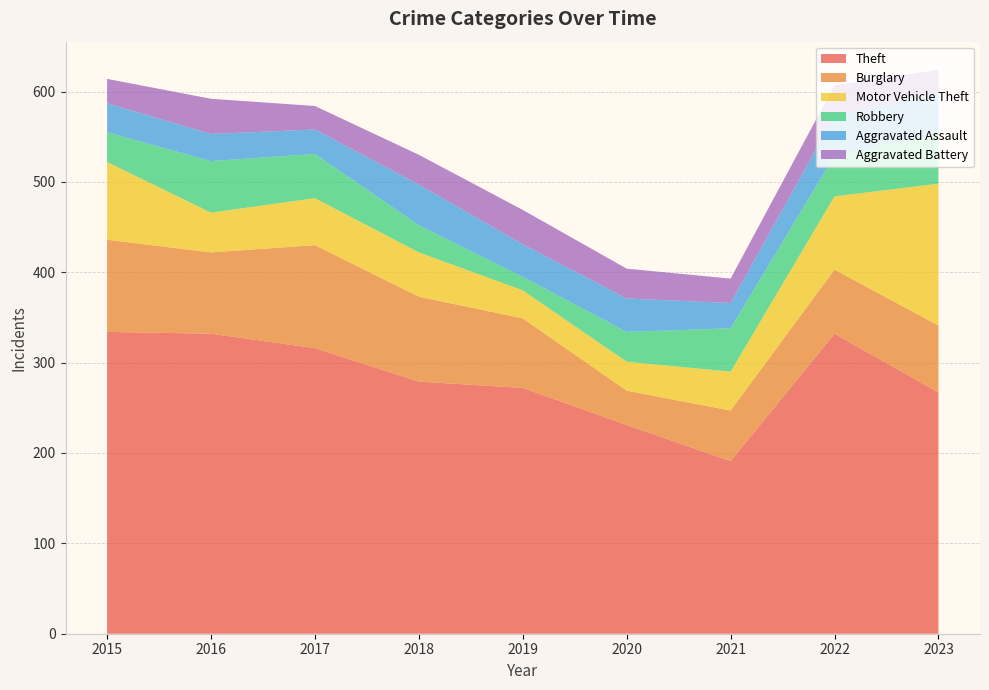

Reading left to right, list all the values displayed in this chart.

Theft: 334	332	316	279	272	231	191	332	267
Burglary: 102	90	114	94	77	38	56	71	74
Motor Vehicle Theft: 86	44	52	49	31	32	43	81	157
Robbery: 33	57	49	30	15	33	48	45	56
Aggravated Assault: 32	30	27	45	36	37	28	44	44
Aggravated Battery: 27	39	26	33	38	33	27	34	26